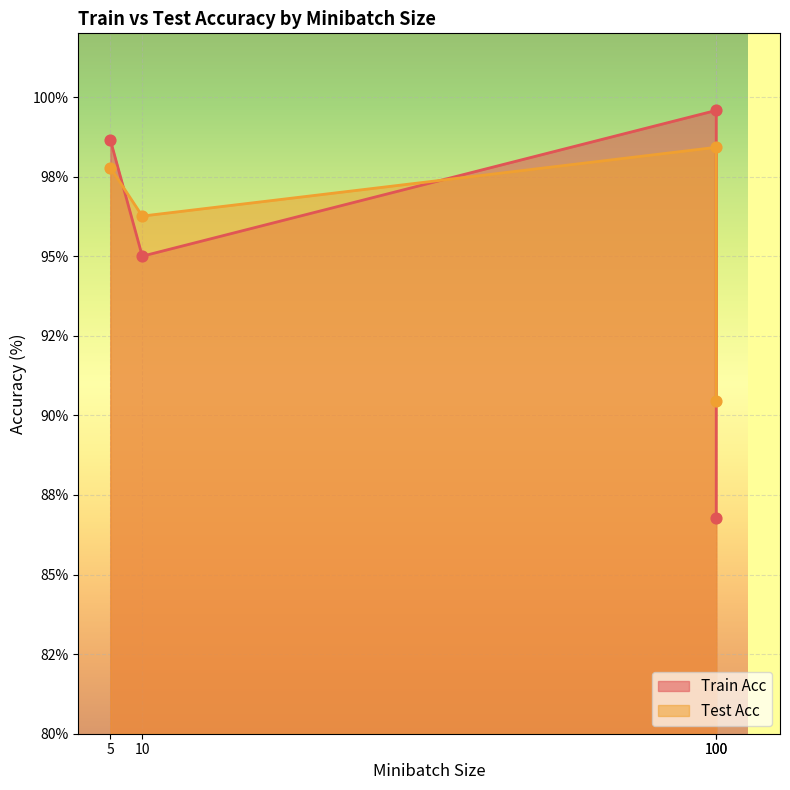

At how many categories does at least one series exceed 96?

3